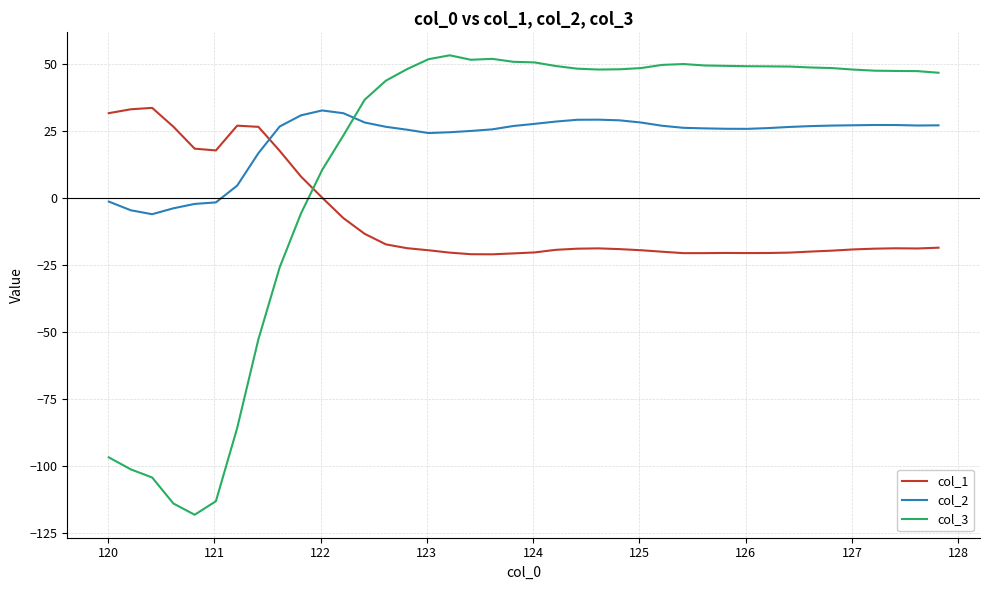

After their last crossing, which series has the higher values: col_1 or col_2?

col_2